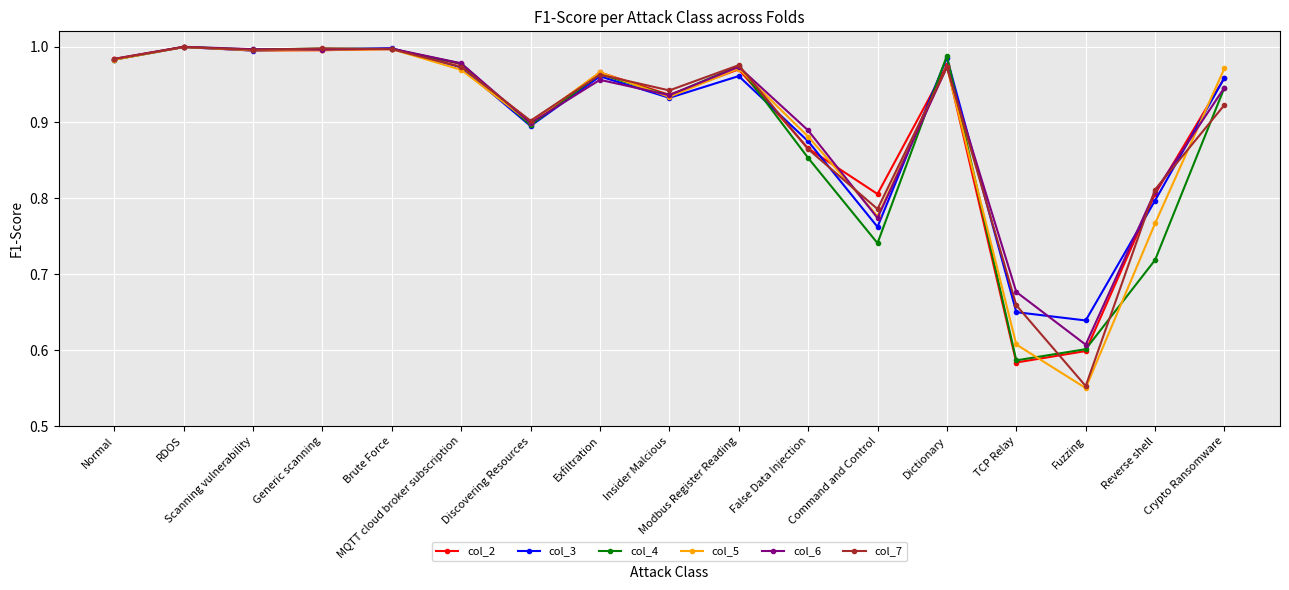

Which series has the widest spread of values?

col_5